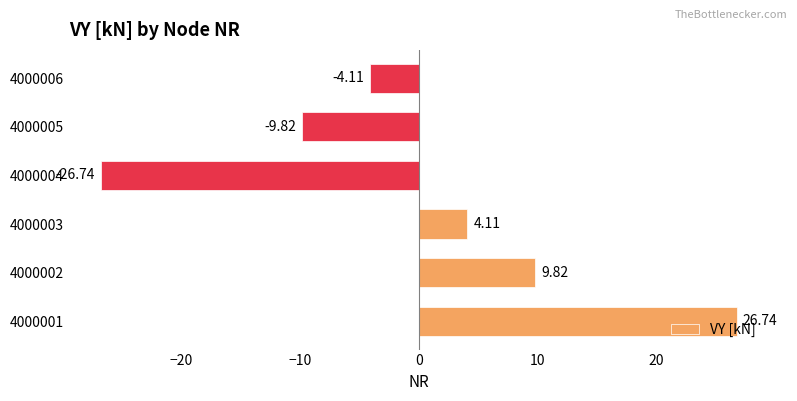

Does the chart contain any negative values?

Yes